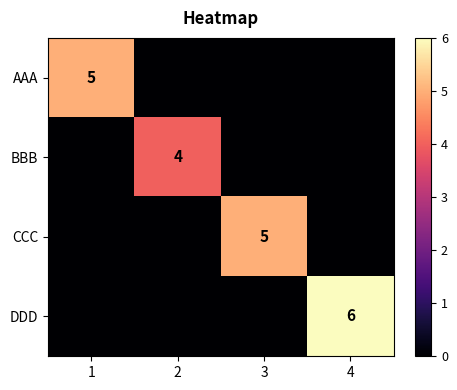

Is it true that CCC equals 5 at 3?

True